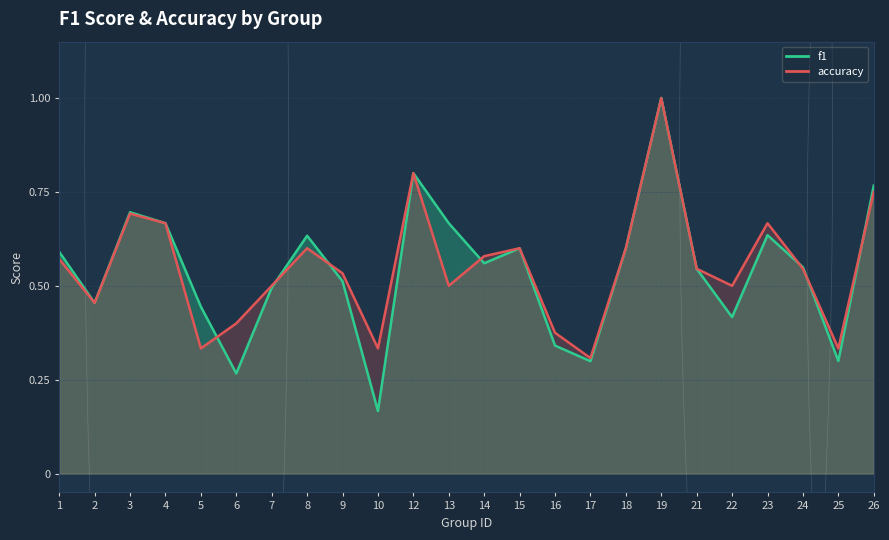

How many intersections are there between accuracy and f1?

7